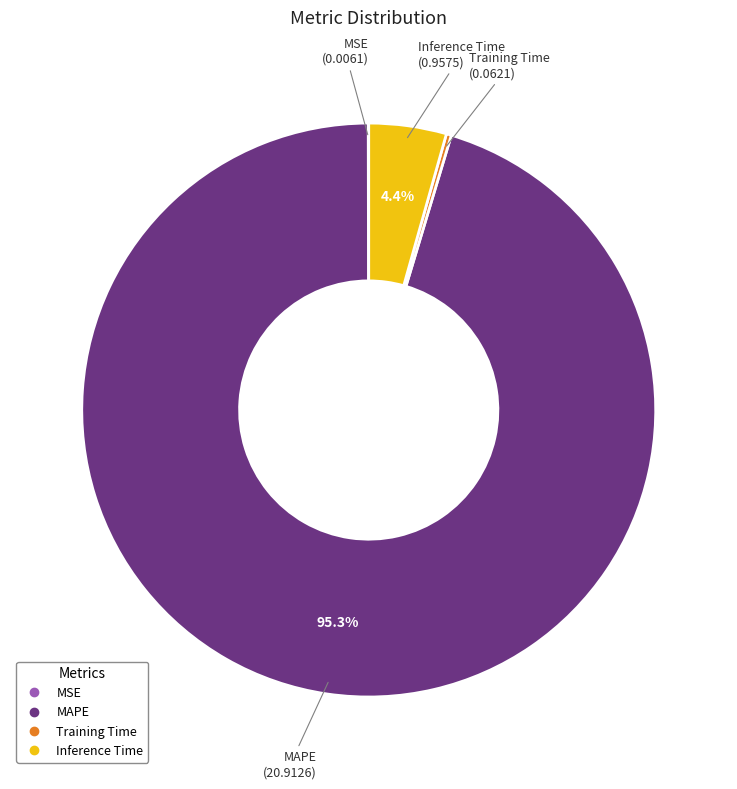

Which category has the biggest portion of the pie?

MAPE